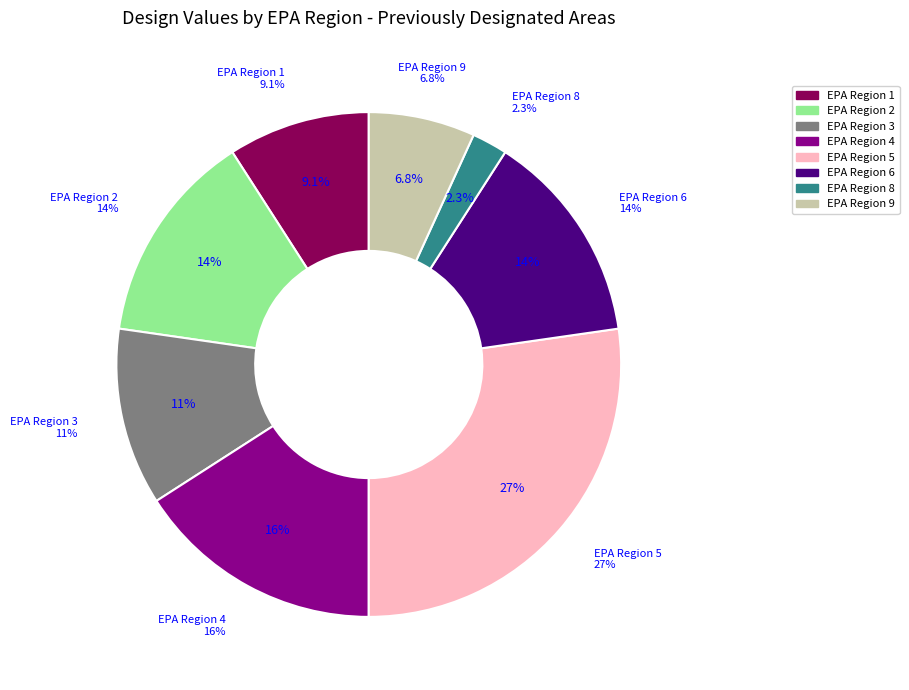

Which category has the smallest portion of the pie?

EPA Region 8